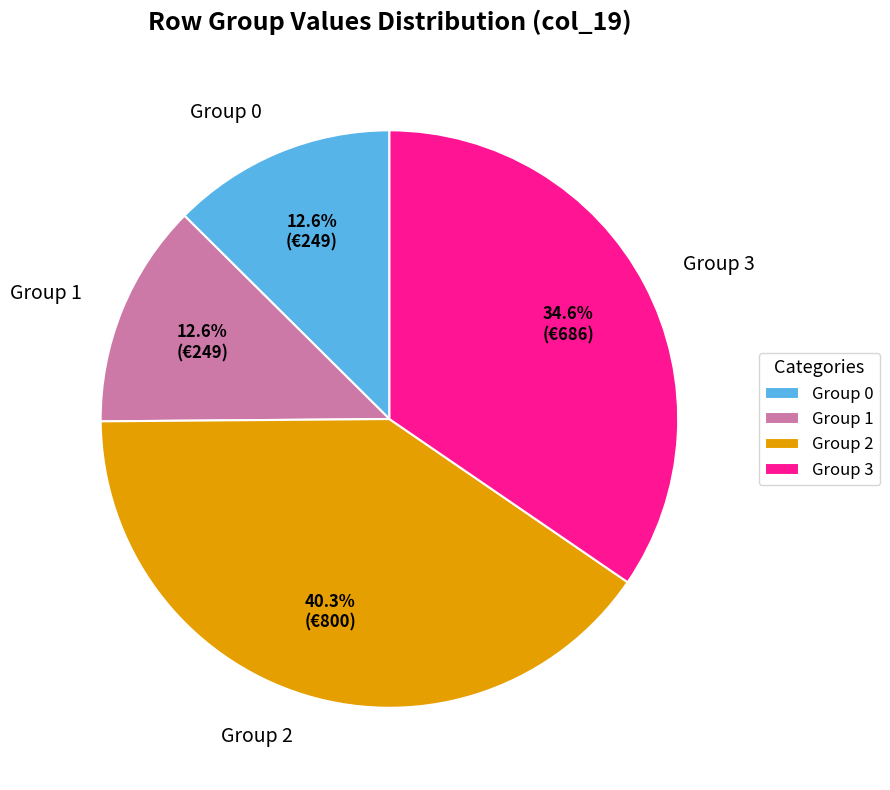

To the nearest percent, what is the difference between the largest and smallest slice percentages?

28%